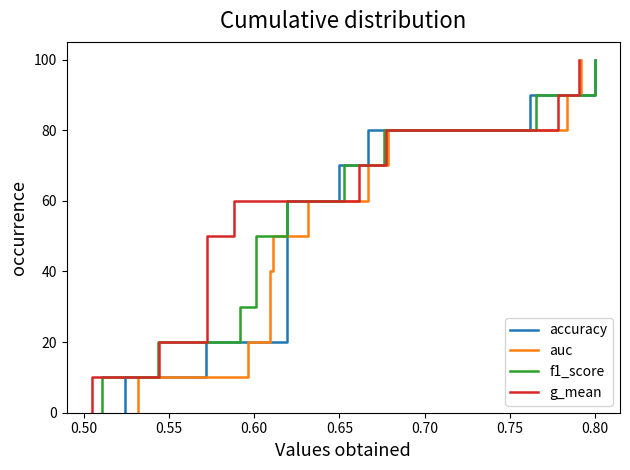

What is the label of the 6th point from the left?

0.70